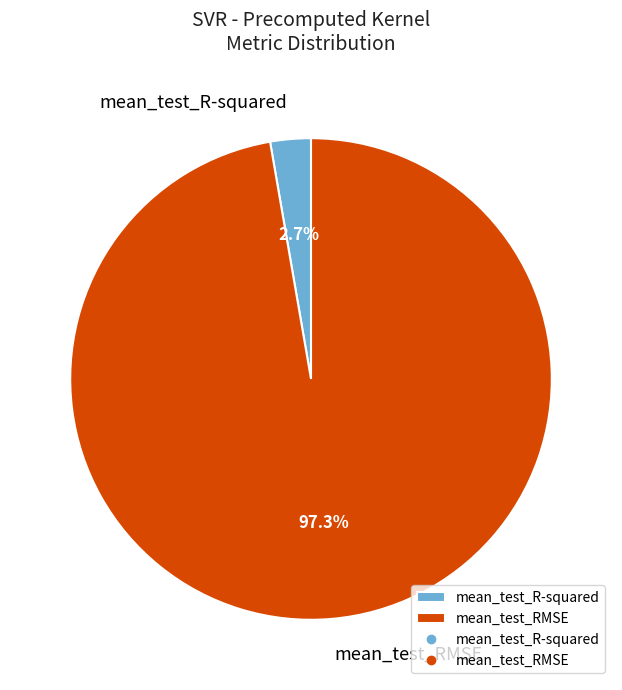

True or false: mean_test_R-squared accounts for 3% of the total.

True